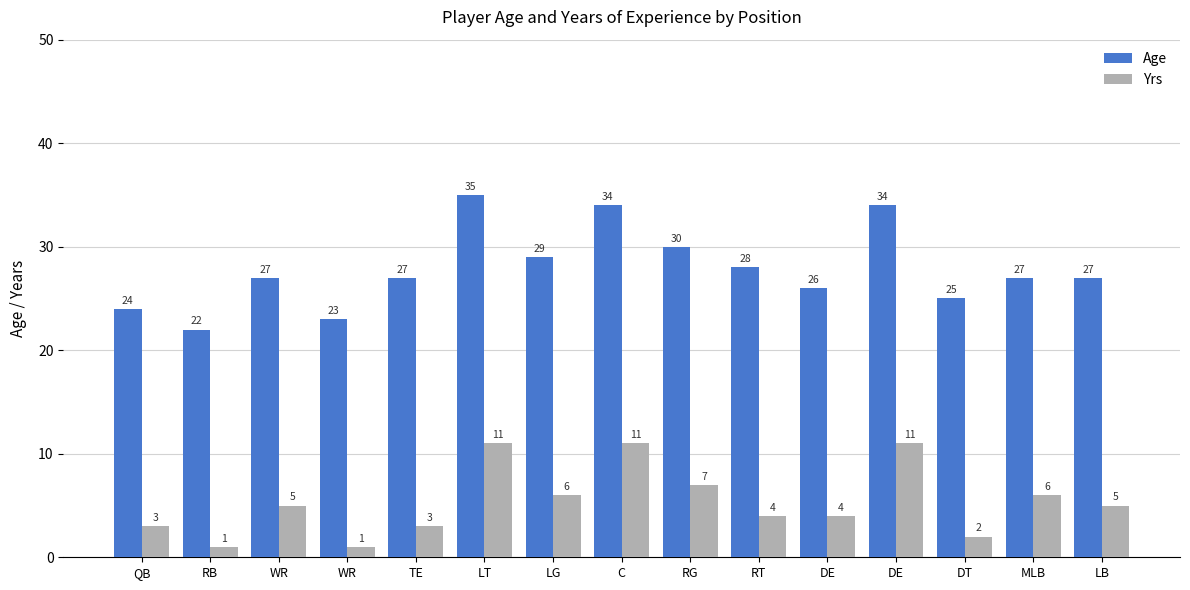

What is the label of the 12th bar from the right?

WR